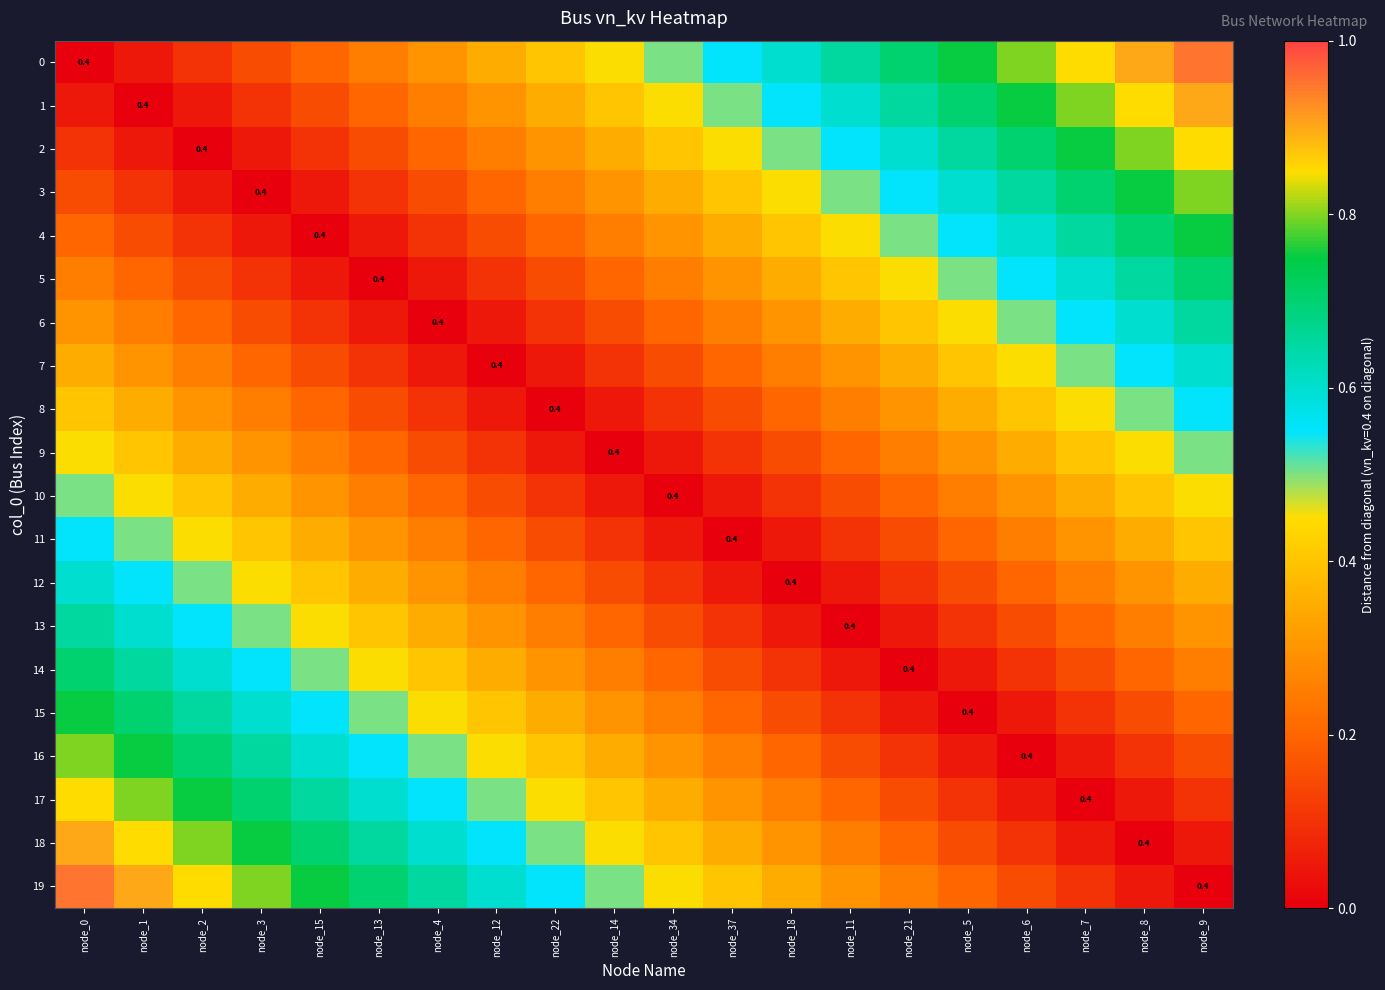

What is the highest value of the 6 series?

0.7